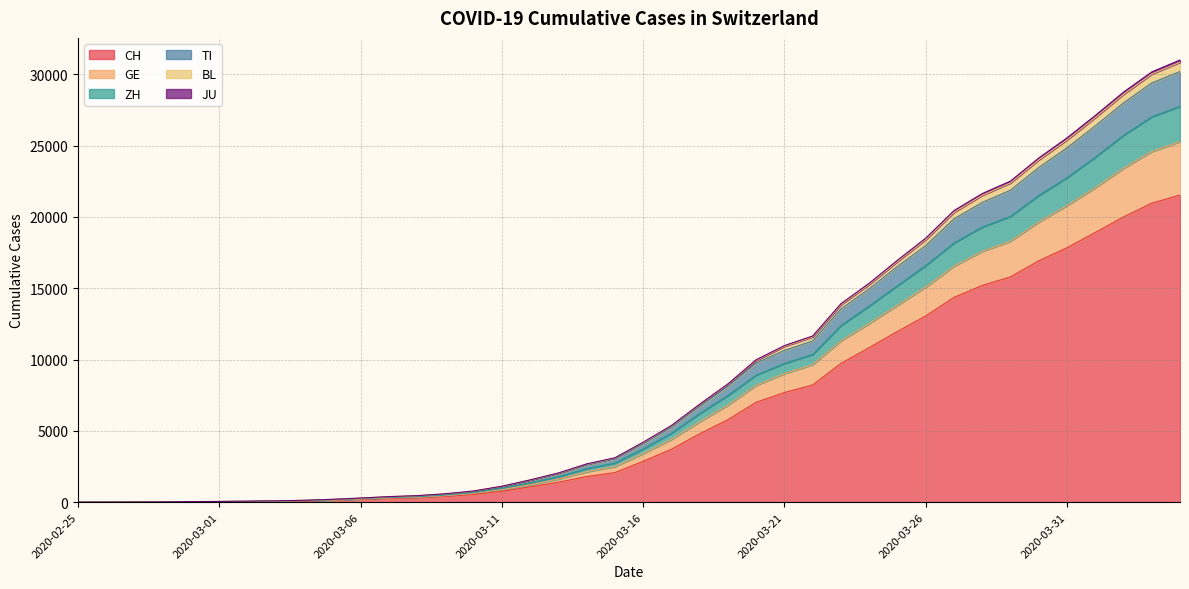

How many lines are shown in the chart?

6